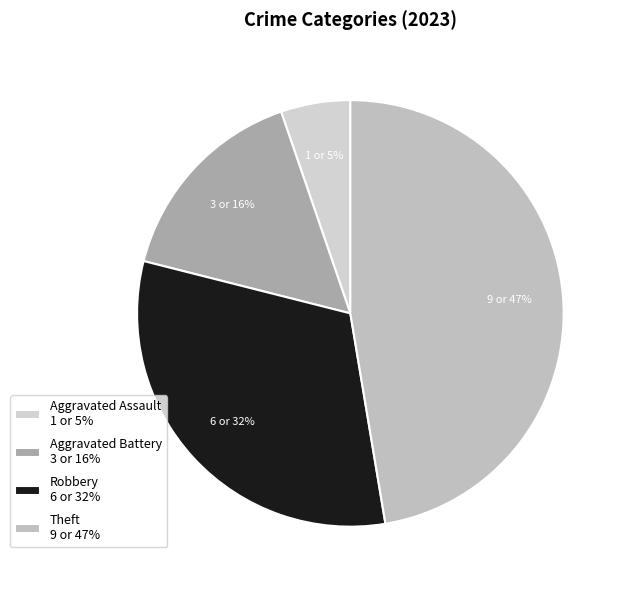

Which slice is the largest?

Theft 9 or 47%